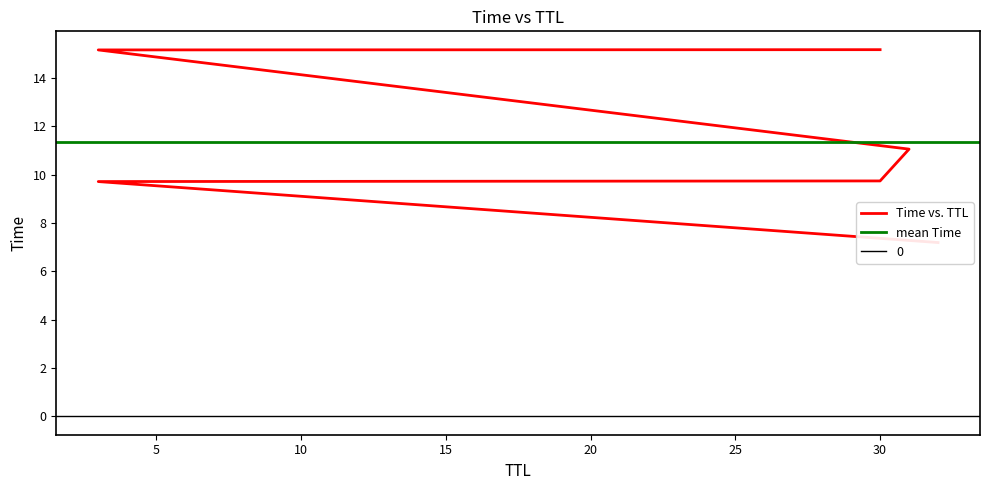

Does the chart display data point markers on the line(s)?

No